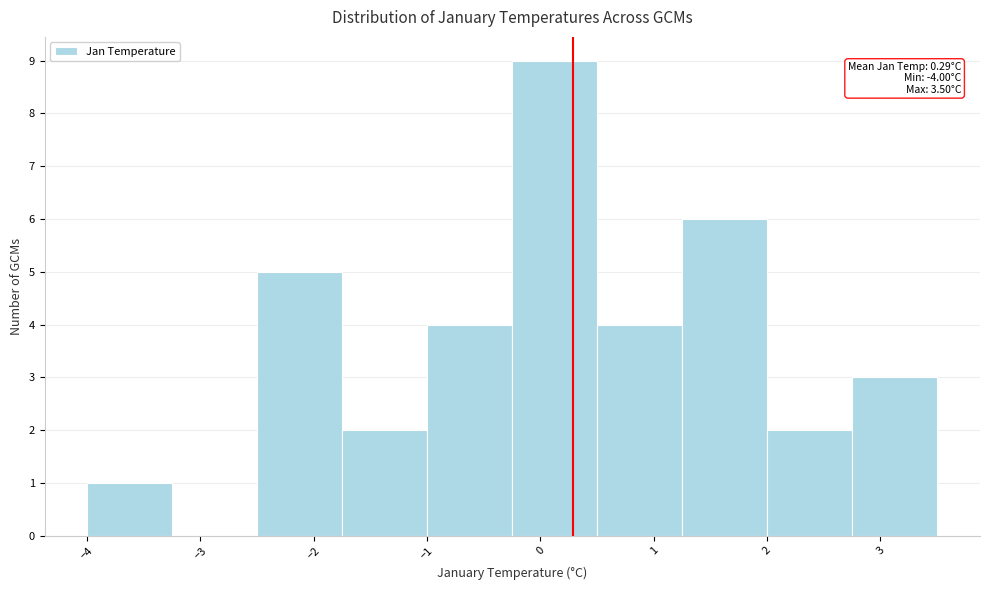

Which range on the x-axis has the tallest bar?

-0.2 to 0.5